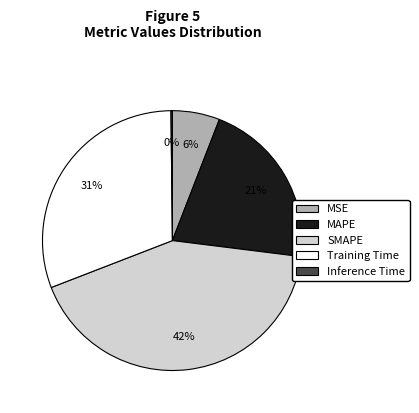

Between MSE and MAPE, which is larger?

MAPE